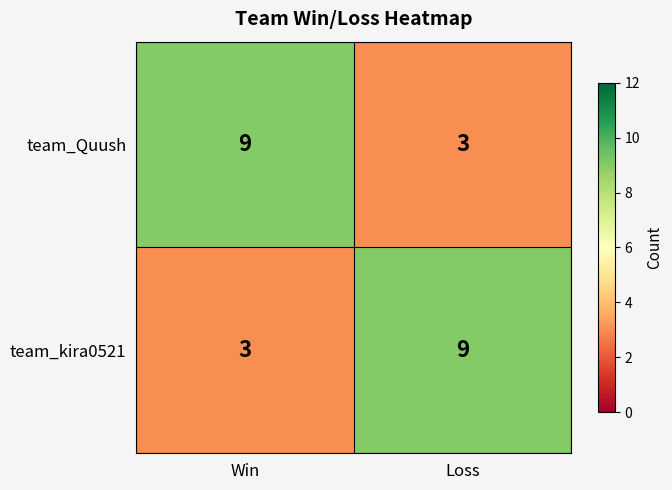

Reading left to right, extract all data points from this chart.

team_Quush: 9	3
team_kira0521: 3	9